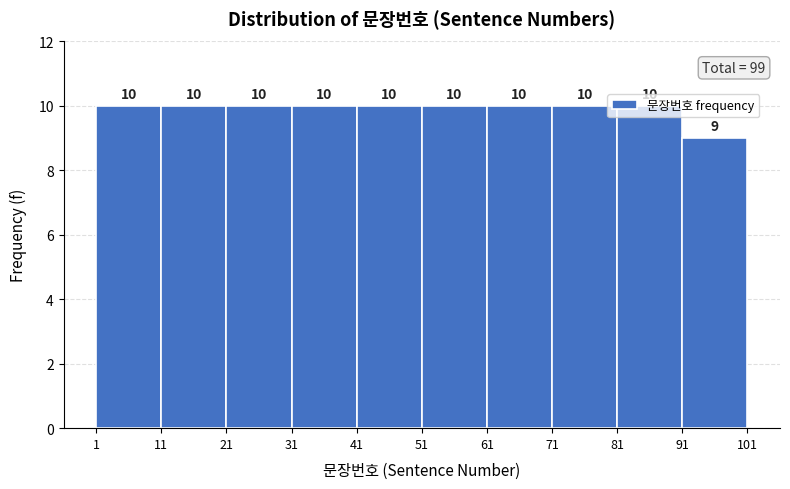

Reading left to right, transcribe this chart: for each bar, give the range it covers on the x-axis and its height.

1 to 11: 10
11 to 21: 10
21 to 31: 10
31 to 41: 10
41 to 51: 10
51 to 61: 10
61 to 71: 10
71 to 81: 10
81 to 91: 10
91 to 101: 9